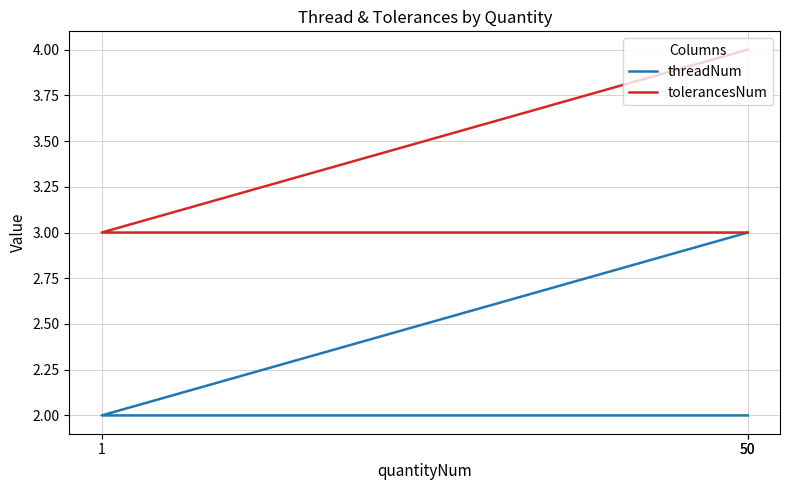

The threadNum series shows 3 at 50. True or false?

True